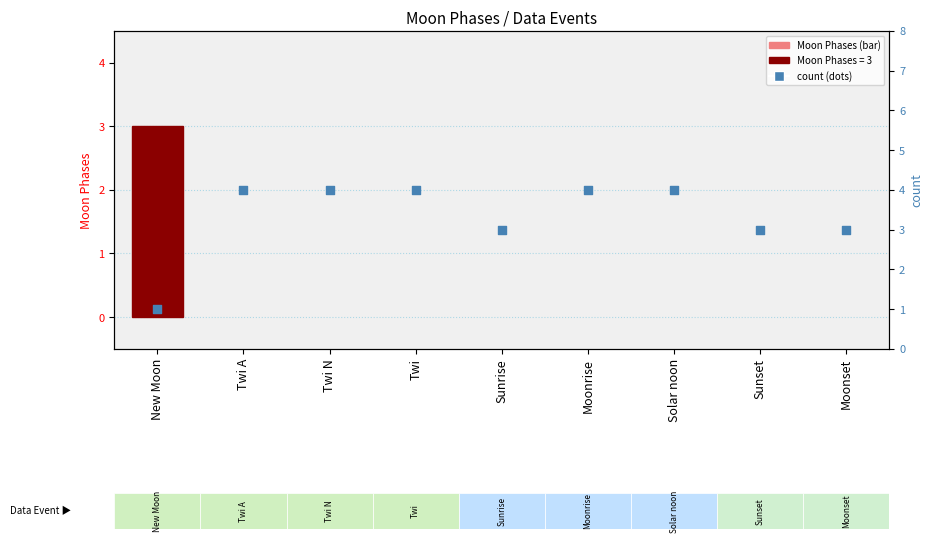

Which series reaches the maximum Y coordinate?

count